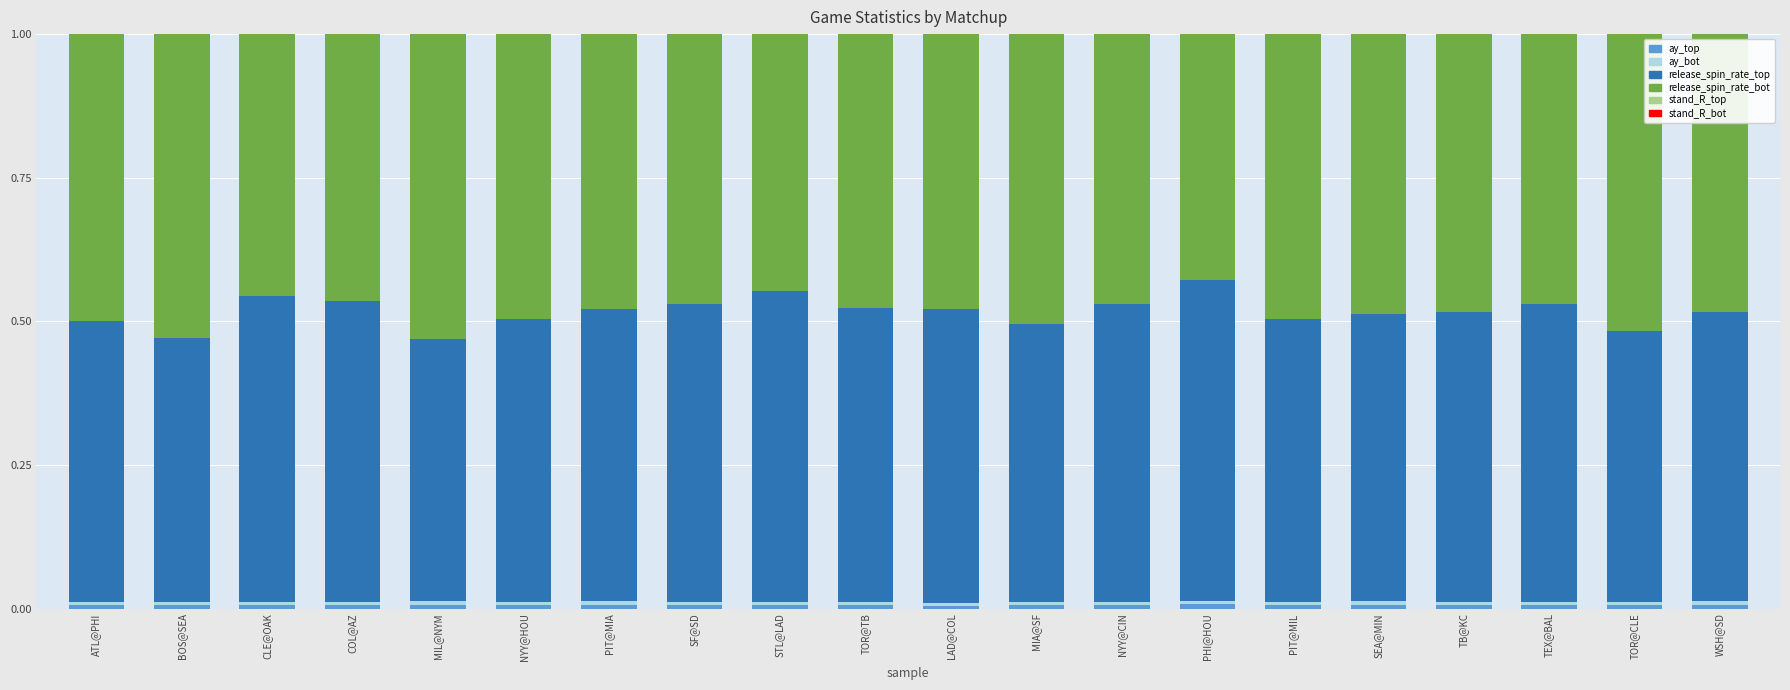

Are the bars grouped side by side (vs. stacked)?

No